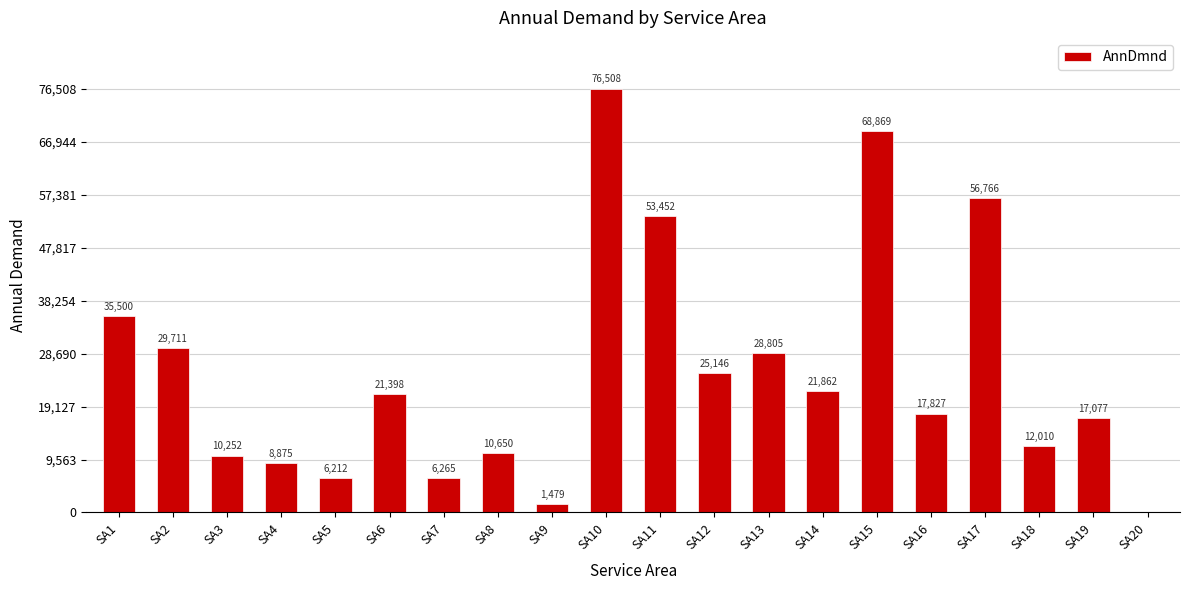

The value at SA8 is 10649.6. True or false?

True